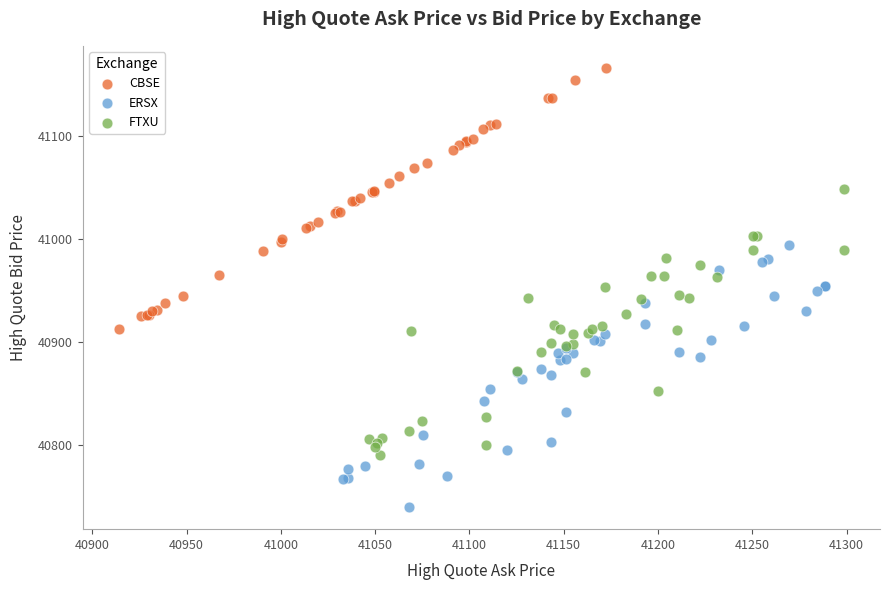

Which series contains the lowest Y value?

ERSX